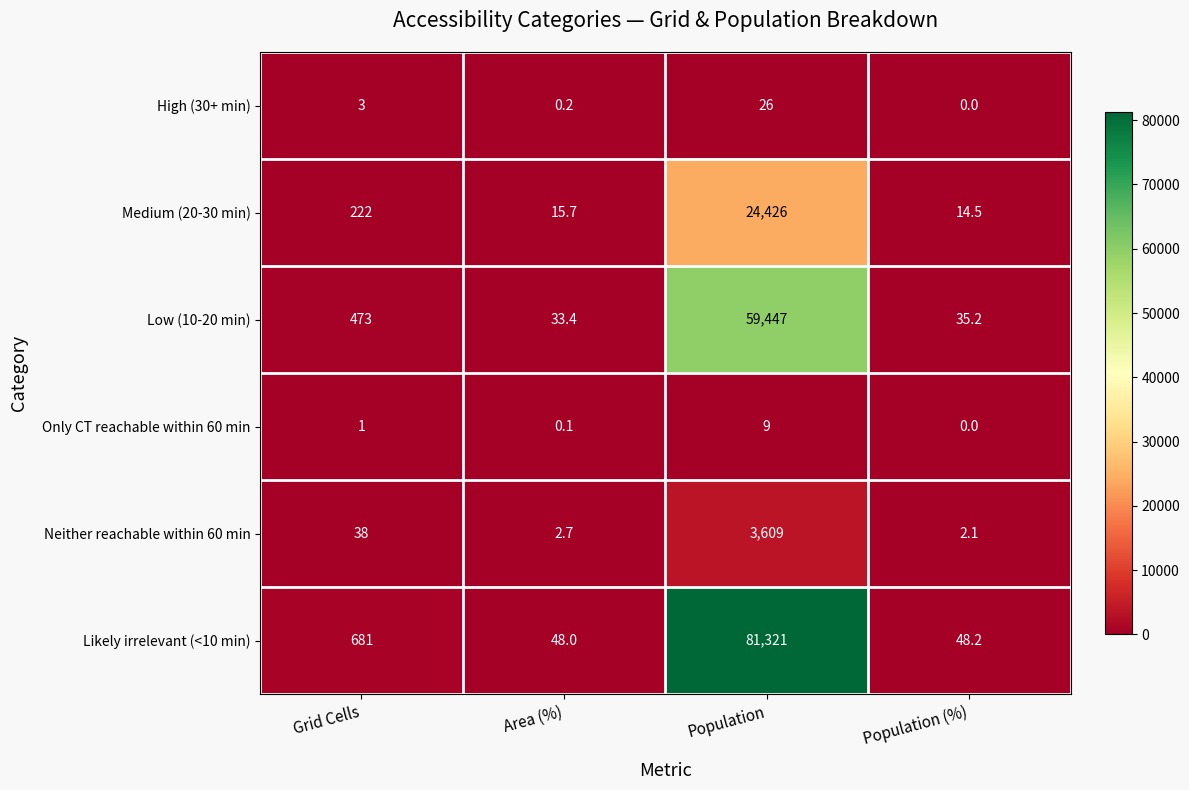

Which series has the largest total across all categories?

Likely irrelevant (<10 min)